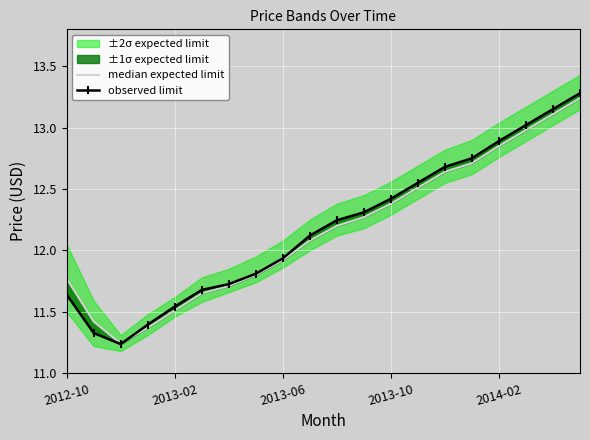

How many times do observed limit and median expected limit cross each other?

1